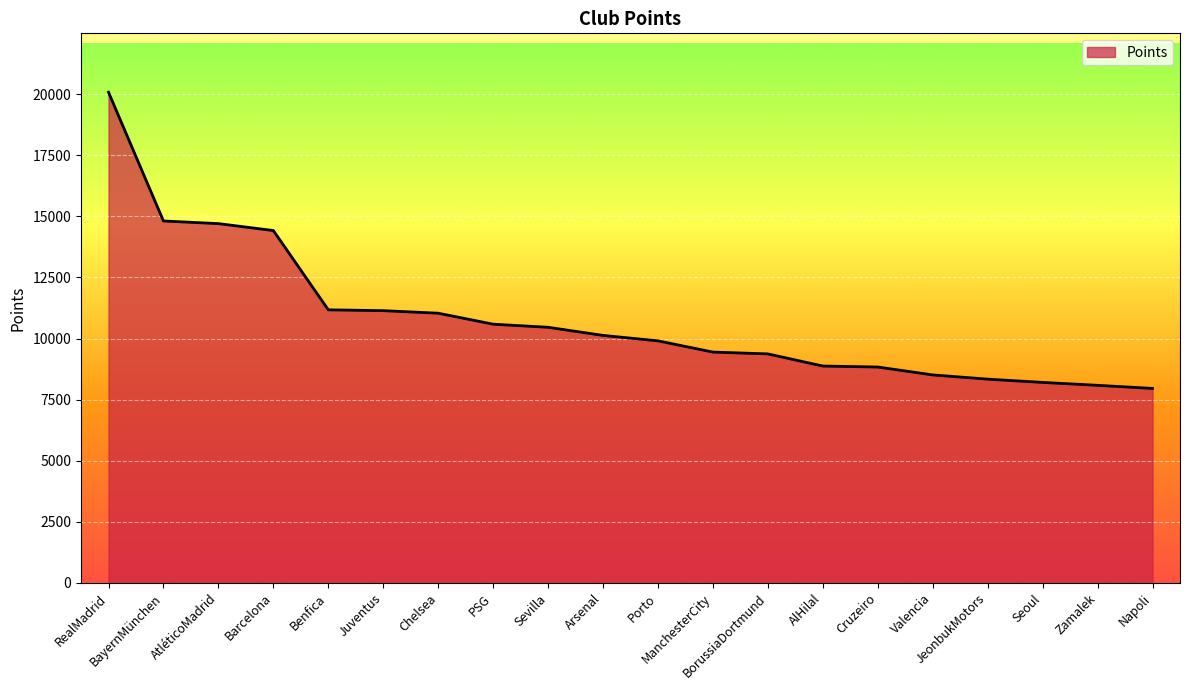

What is the difference between the maximum and minimum values?

12122